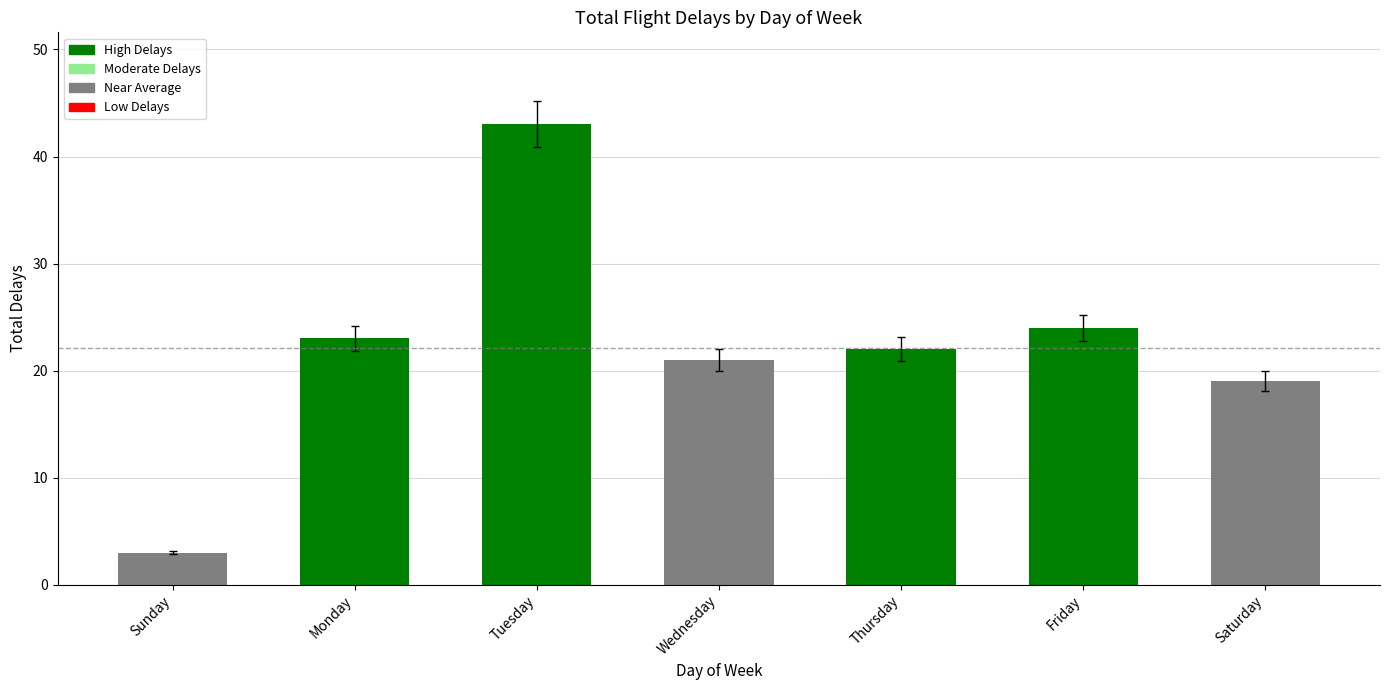

What position from the right is Sunday?

7